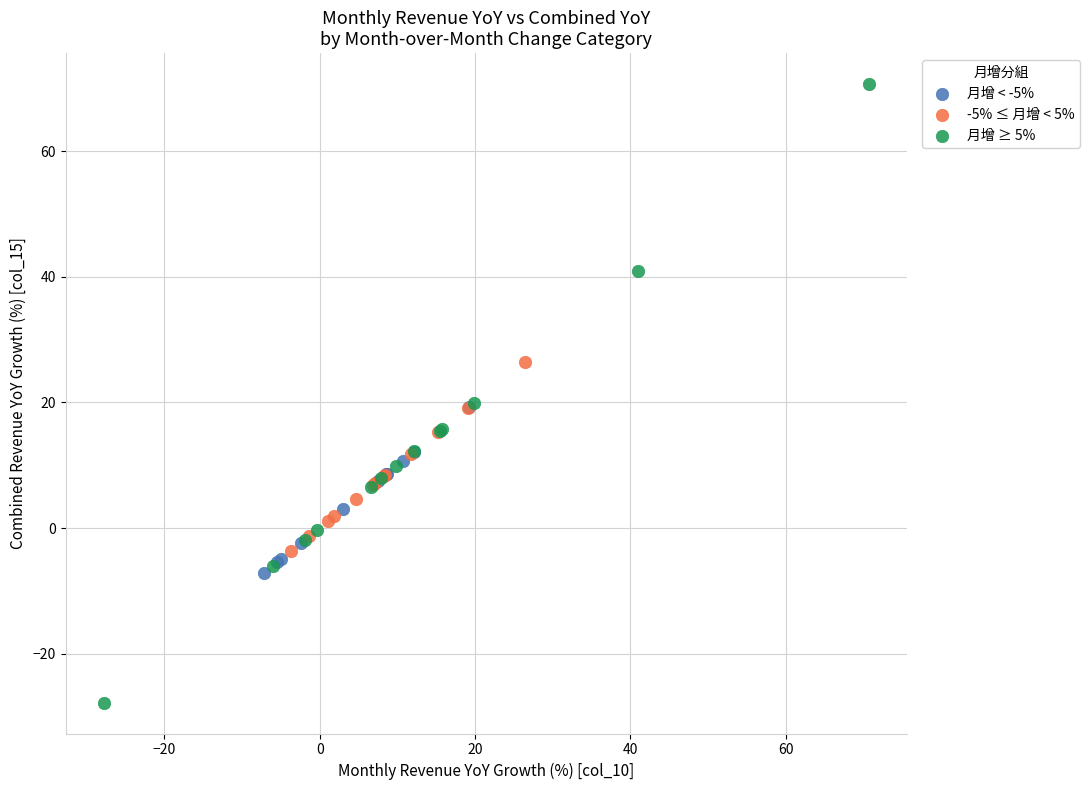

Which series reaches the minimum Y coordinate?

月增 ≥ 5%